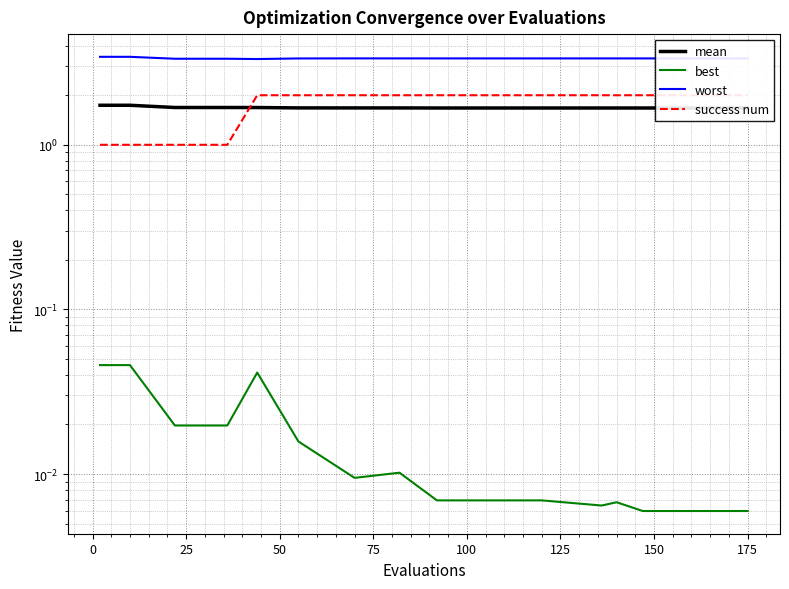

True or false: success num and mean intersect in this chart.

True